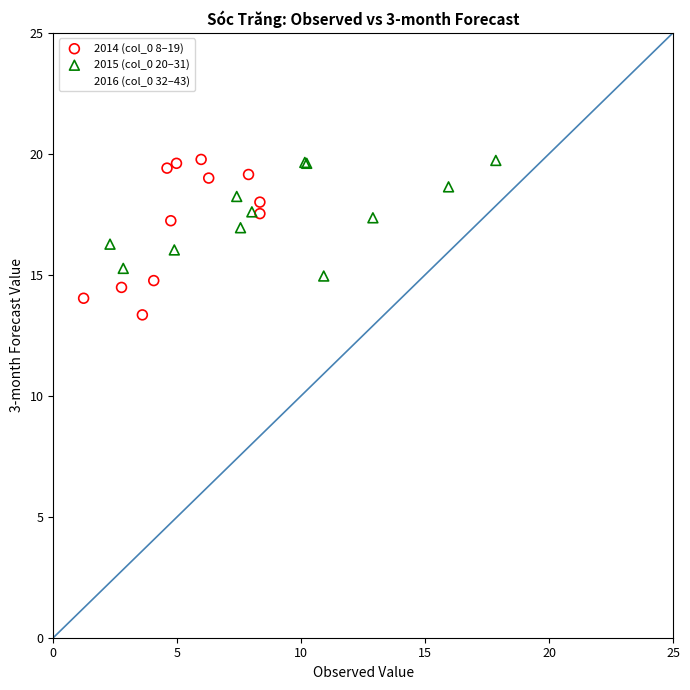

Which series reaches the minimum Y coordinate?

2014 (col_0 8–19)